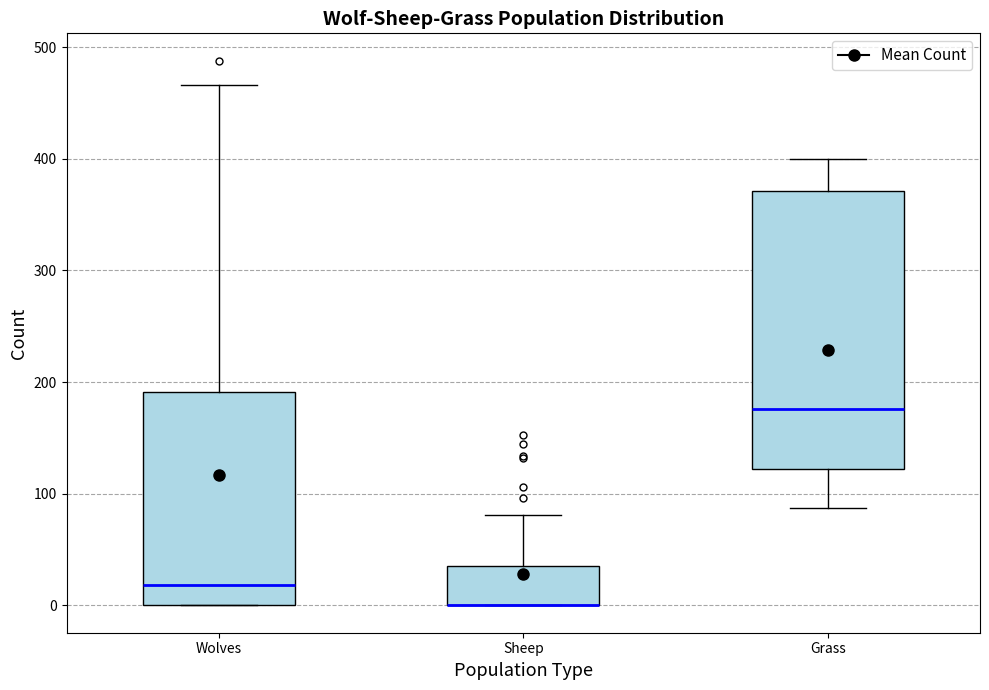

Which box is the tallest, from its lower edge to its upper edge?

Grass